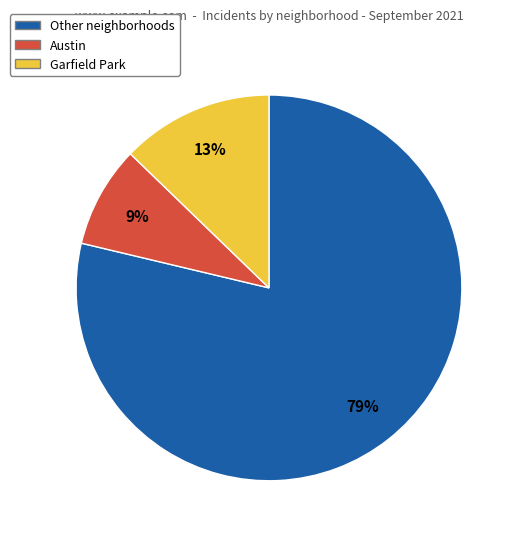

To the nearest percent, what is the average slice percentage?

33%